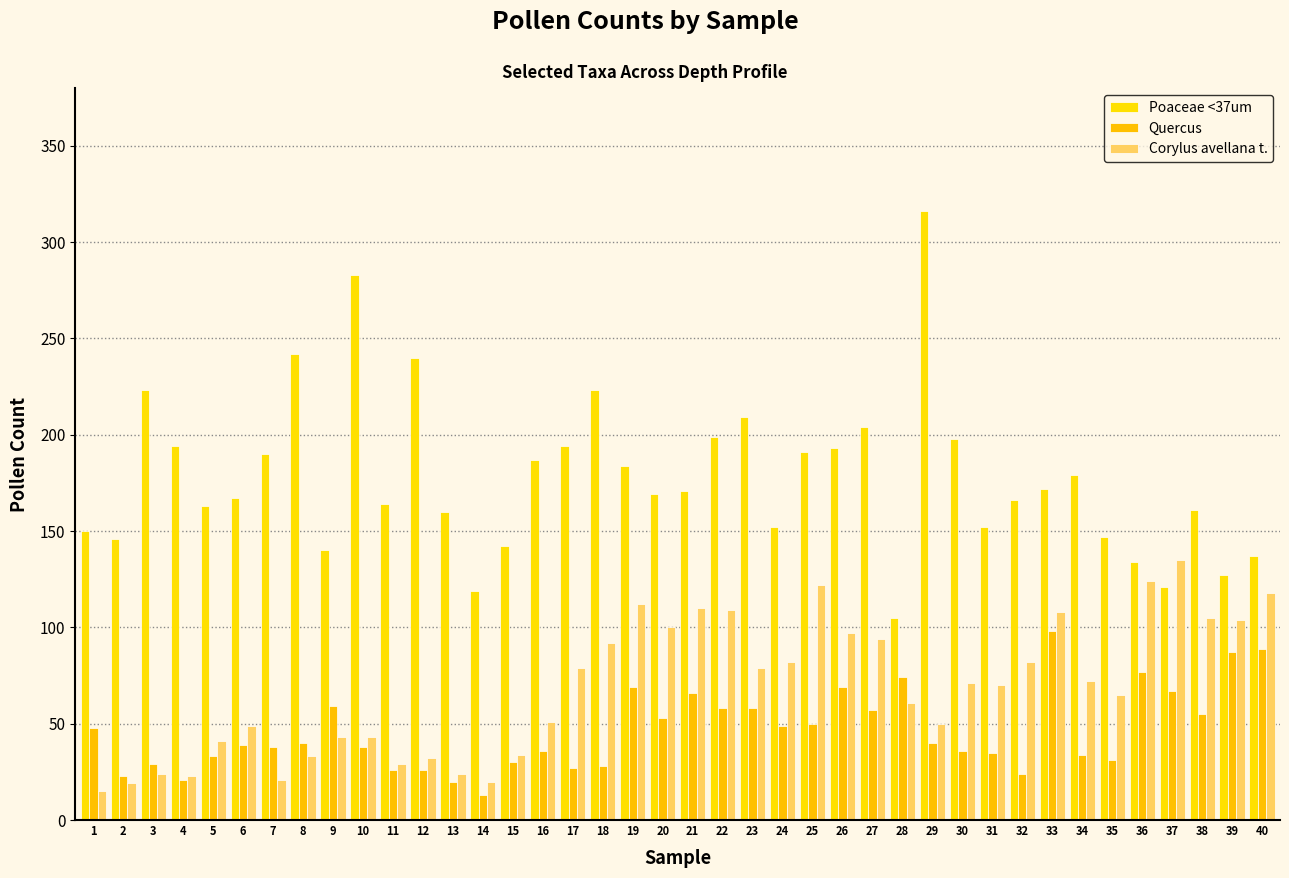

Are the bars horizontal?

No